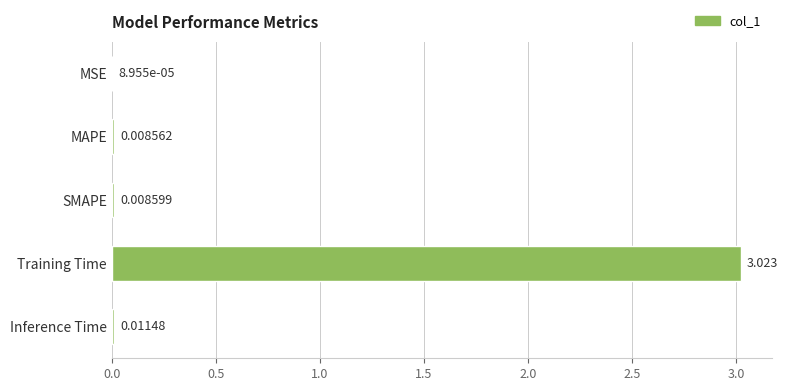

Between MSE and MAPE, which is larger?

MAPE